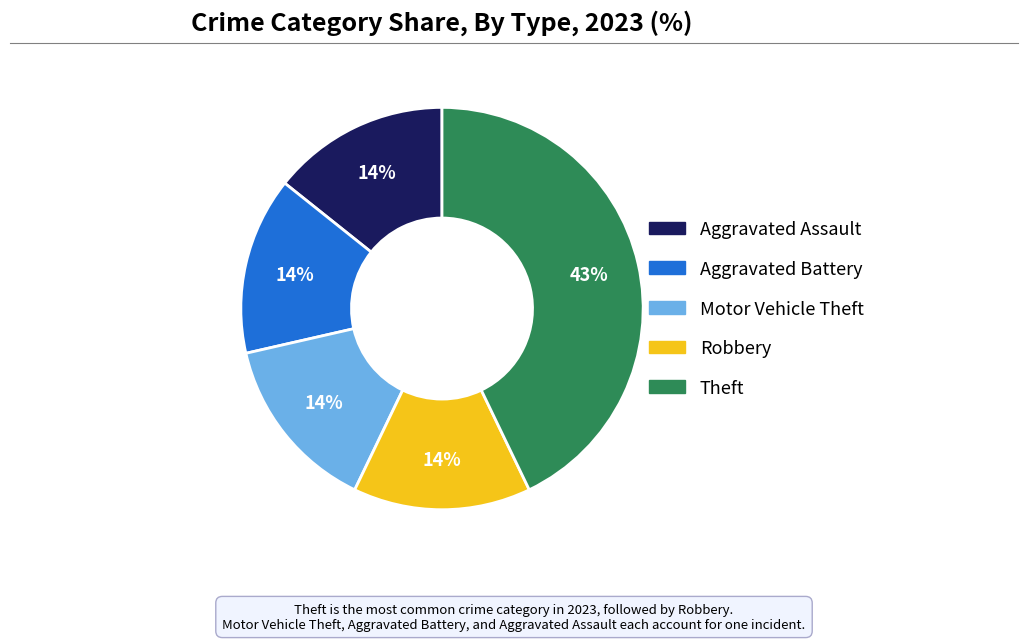

What is the ratio of the value at Aggravated Assault to the value at Robbery?

1.0